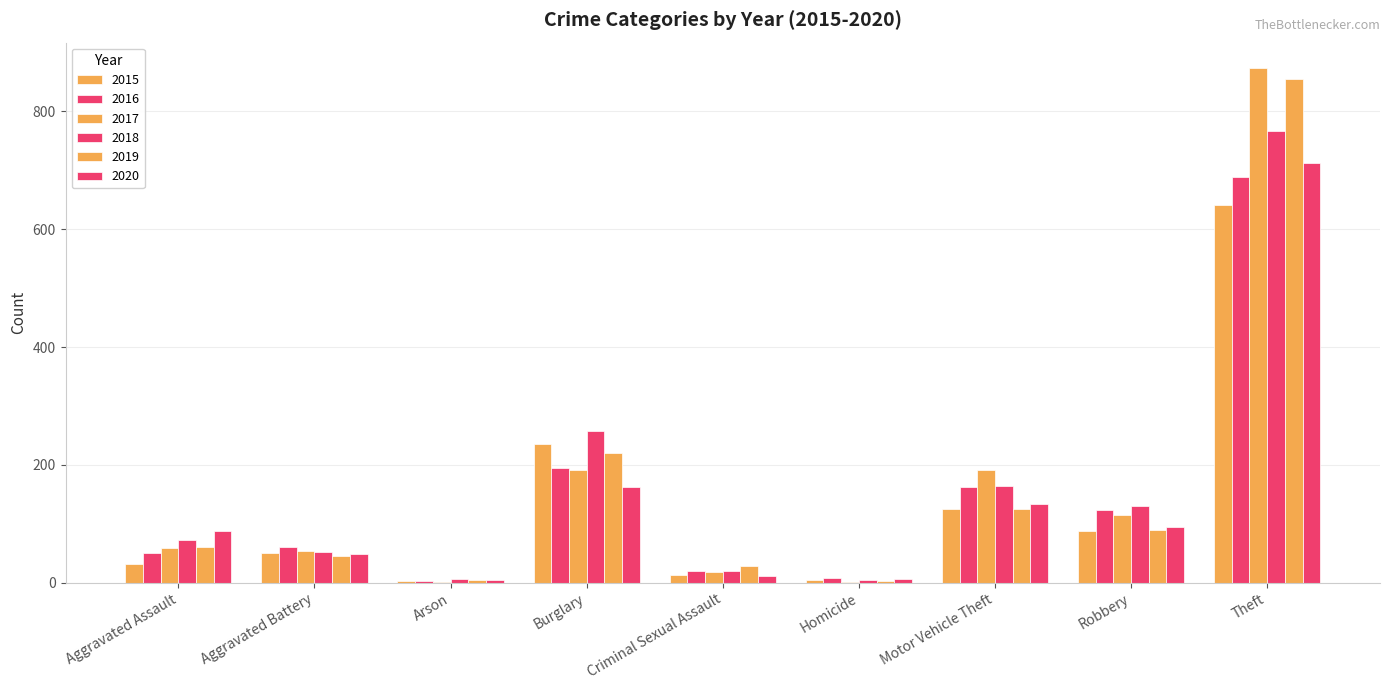

Are the bars horizontal?

No